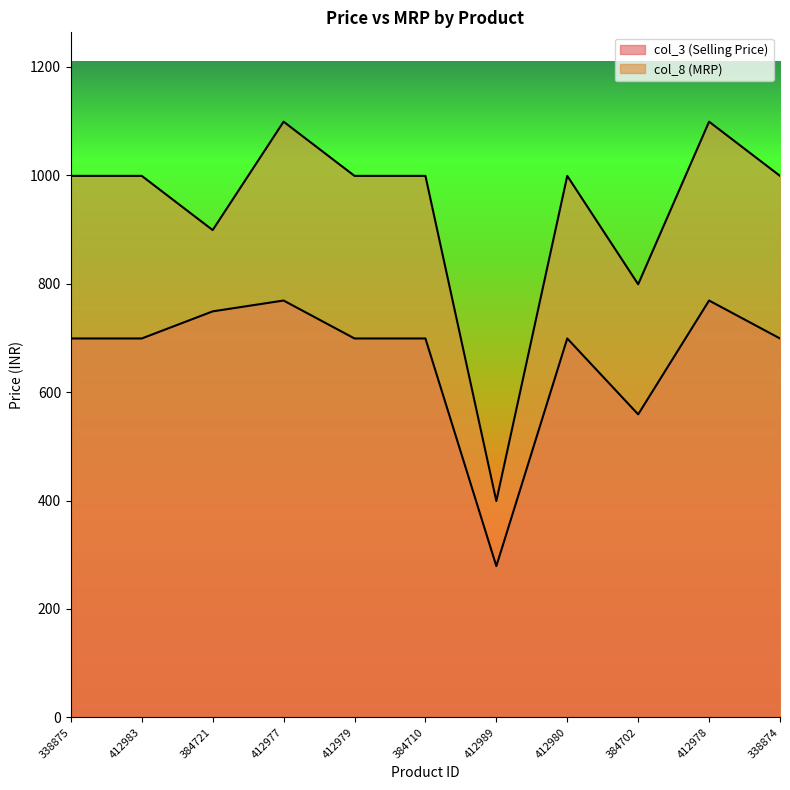

At which label is col_8 closest to 749?

384702